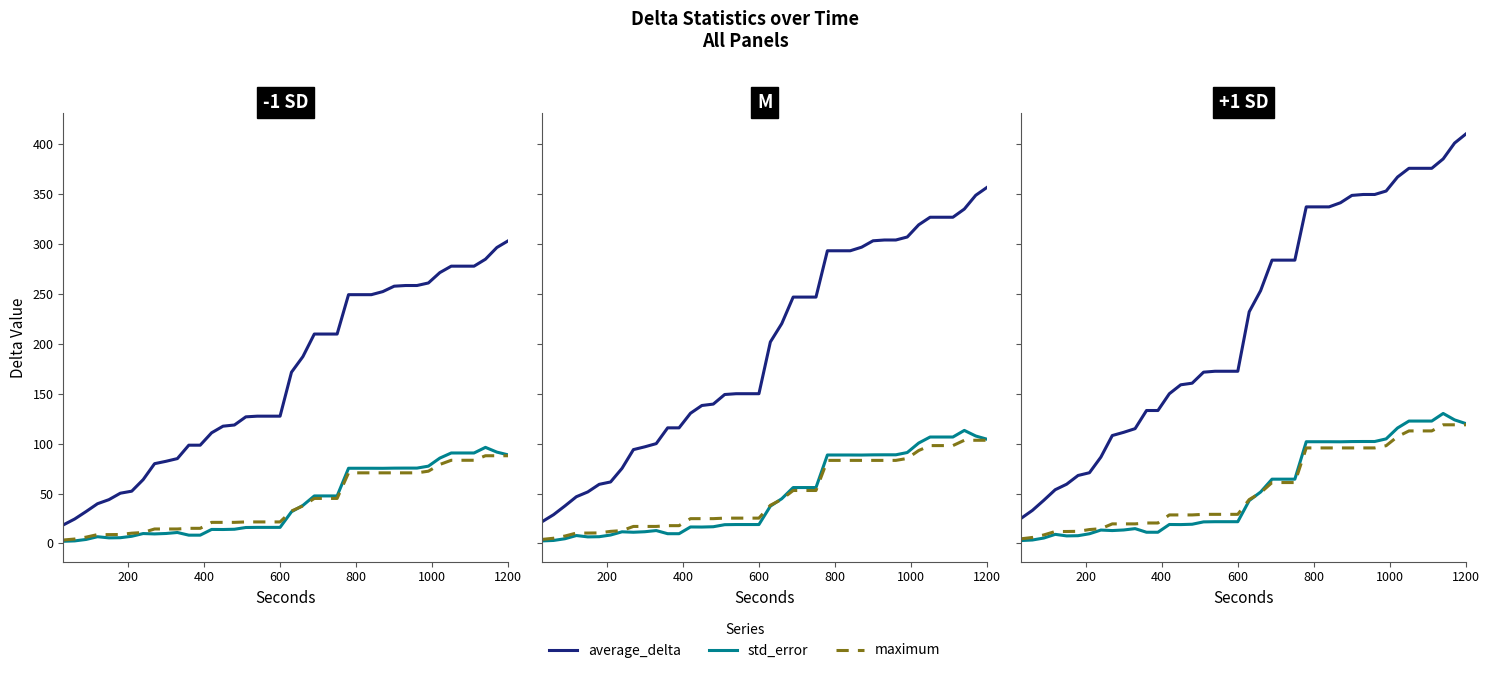

How many distinct data groups are displayed?

3